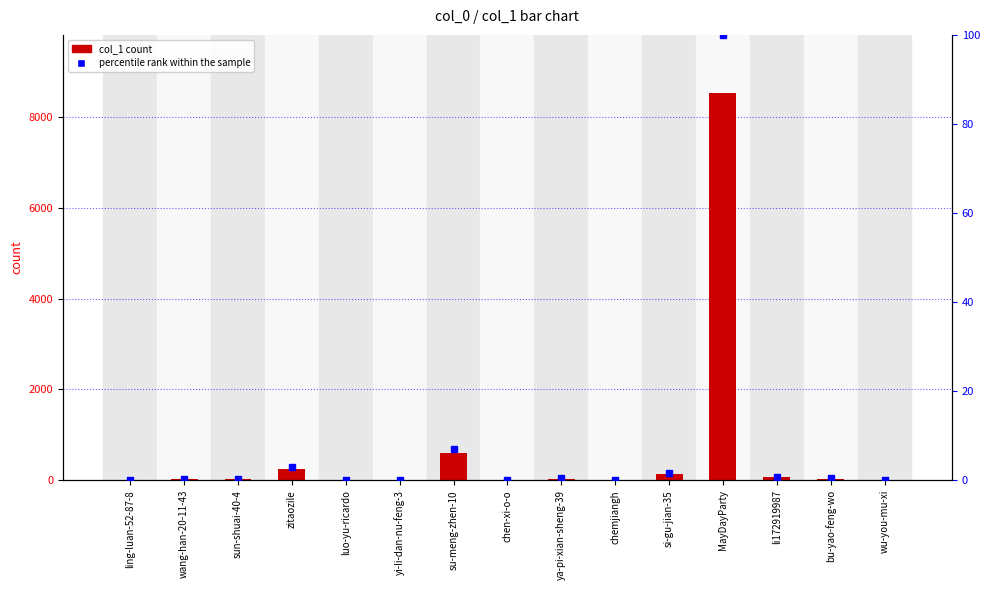

How many values in the percentile rank within the sample series exceed 0?

11